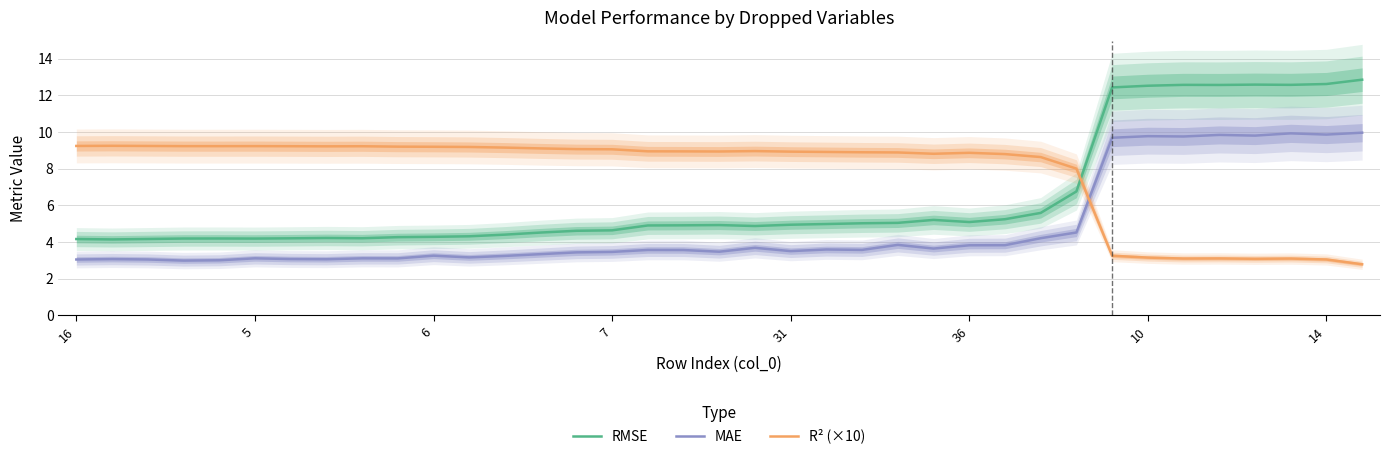

True or false: MAE has a value of 3.6 at 22.

True